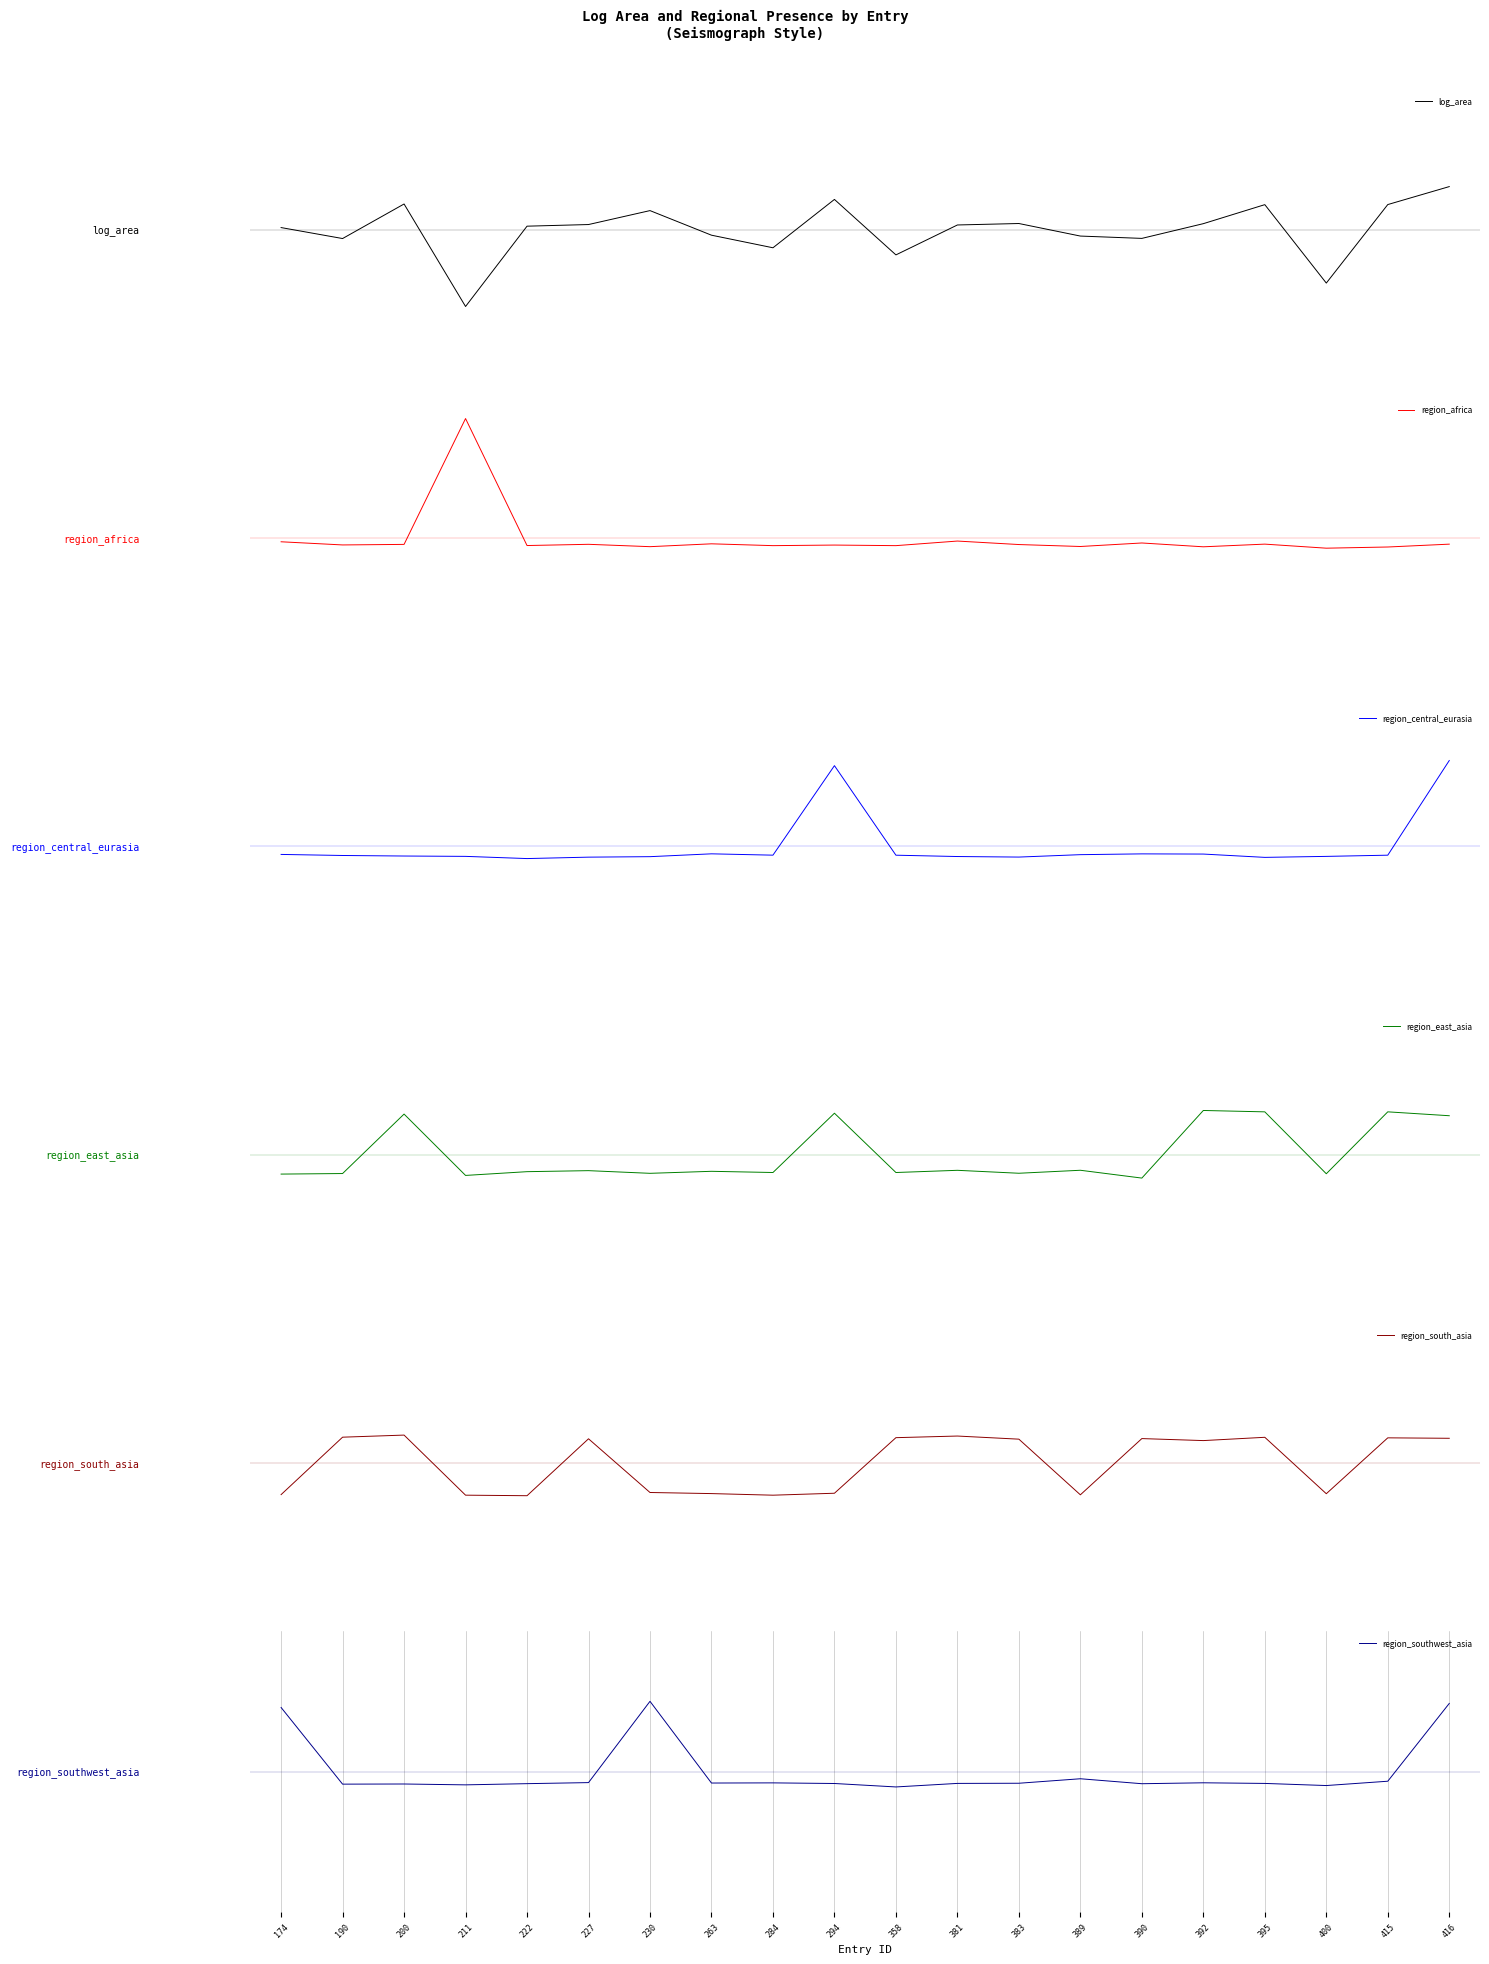

True or false: region_south_asia and region_central_eurasia intersect in this chart.

True